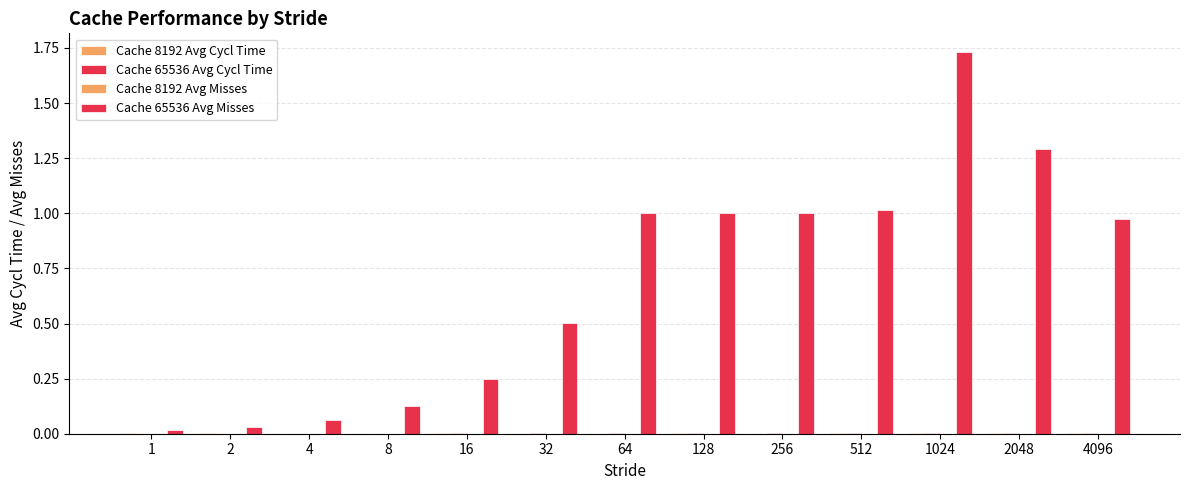

Between 2048 and 1, which is larger?

1